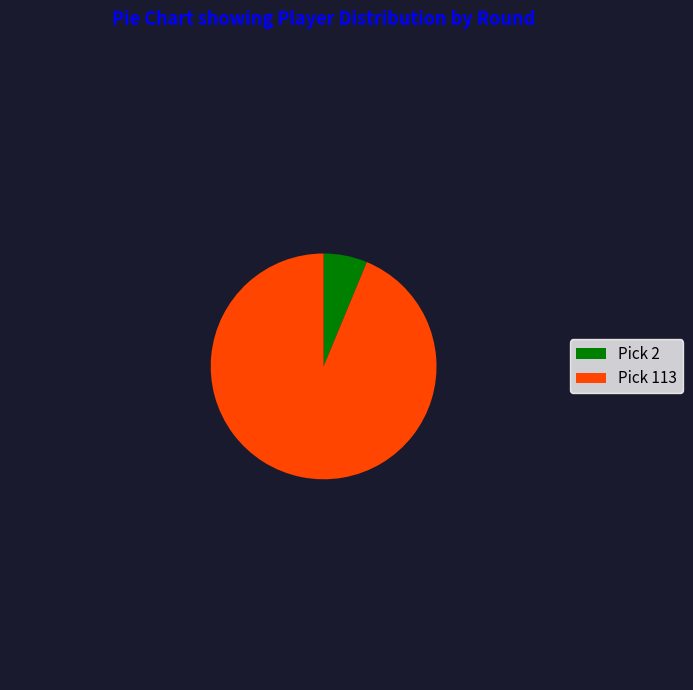

How many segments does this pie chart have?

2